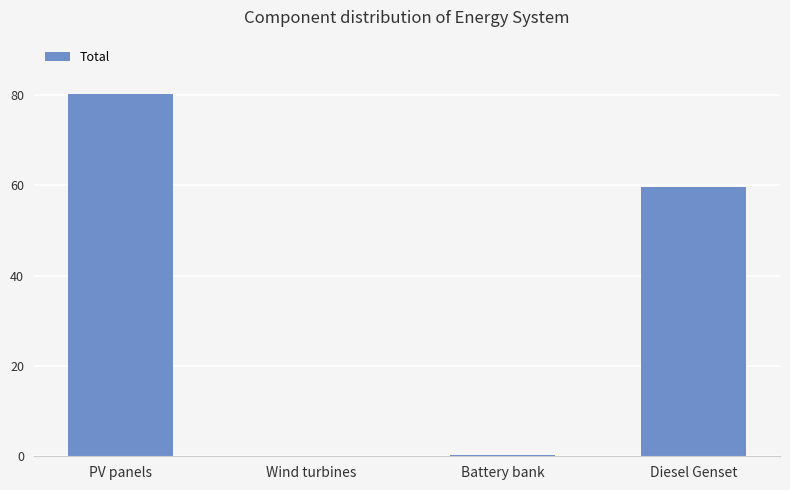

Between PV panels and Battery bank, which is larger?

PV panels